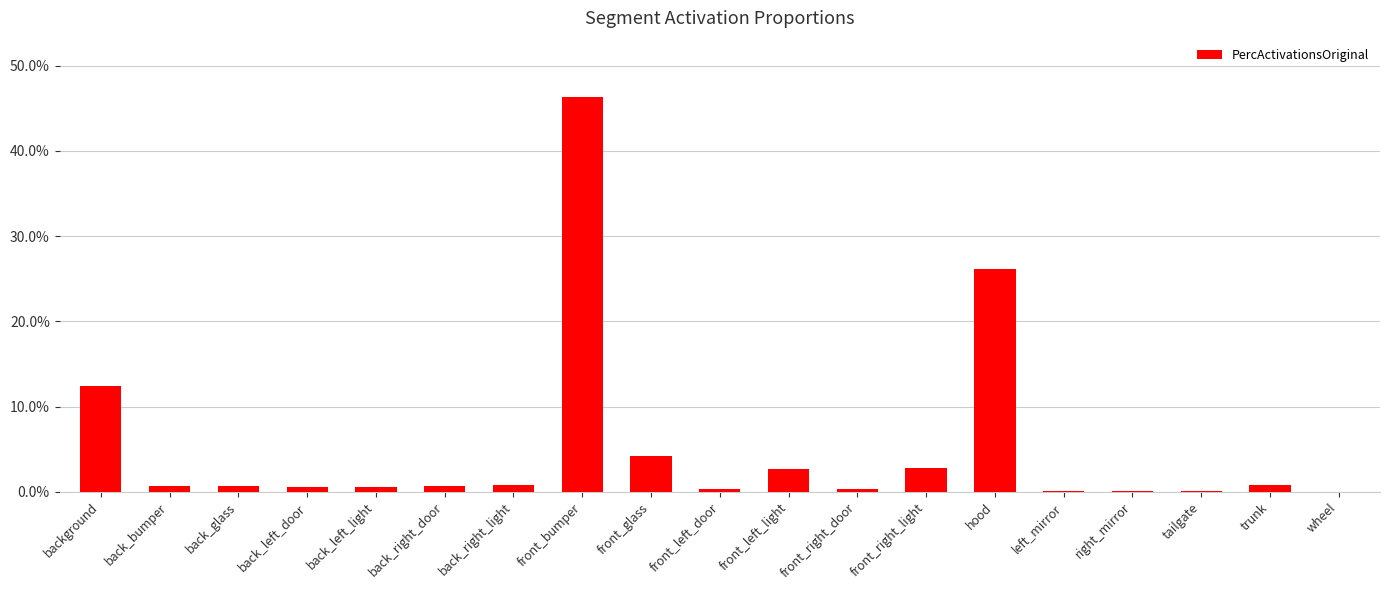

At which category does the chart reach its peak across all series?

front_bumper